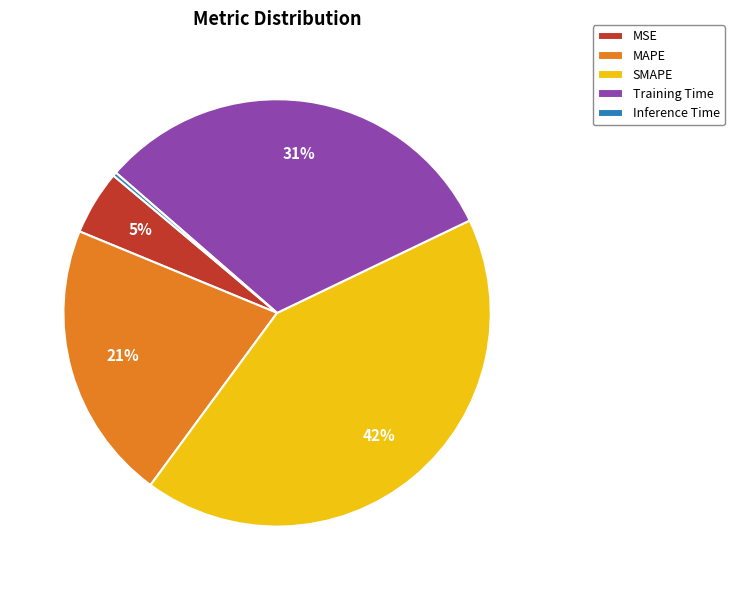

The SMAPE slice represents 42% of the pie. True or false?

True